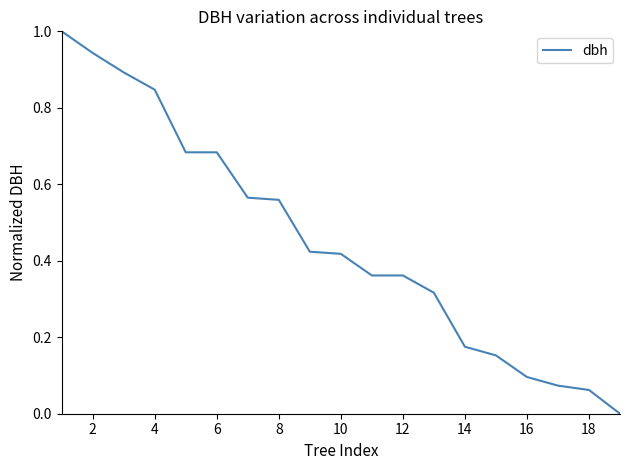

What is the difference between the maximum and minimum values?

1.0